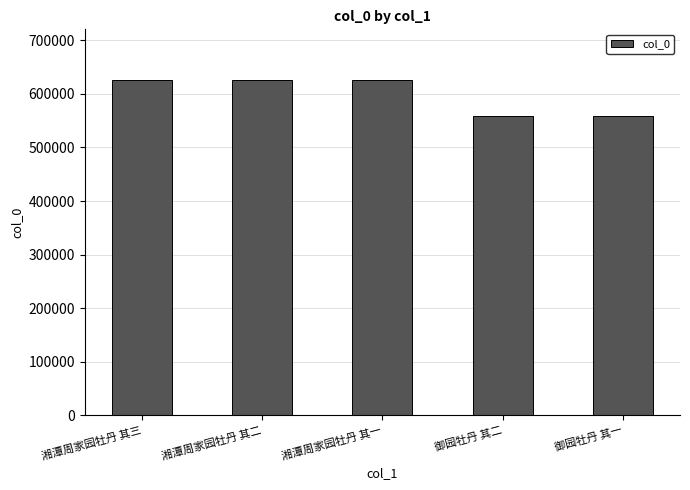

Approximately how many times larger is the value at 湘潭周家园牡丹 其一 compared to 湘潭周家园牡丹 其二?

1.0